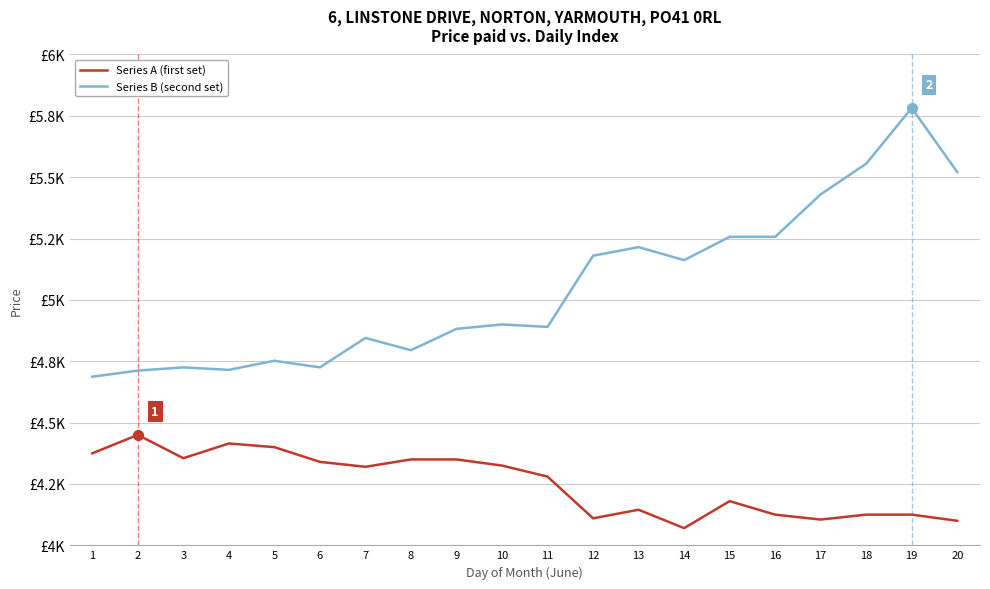

At which category is the sum across all series the highest?

19